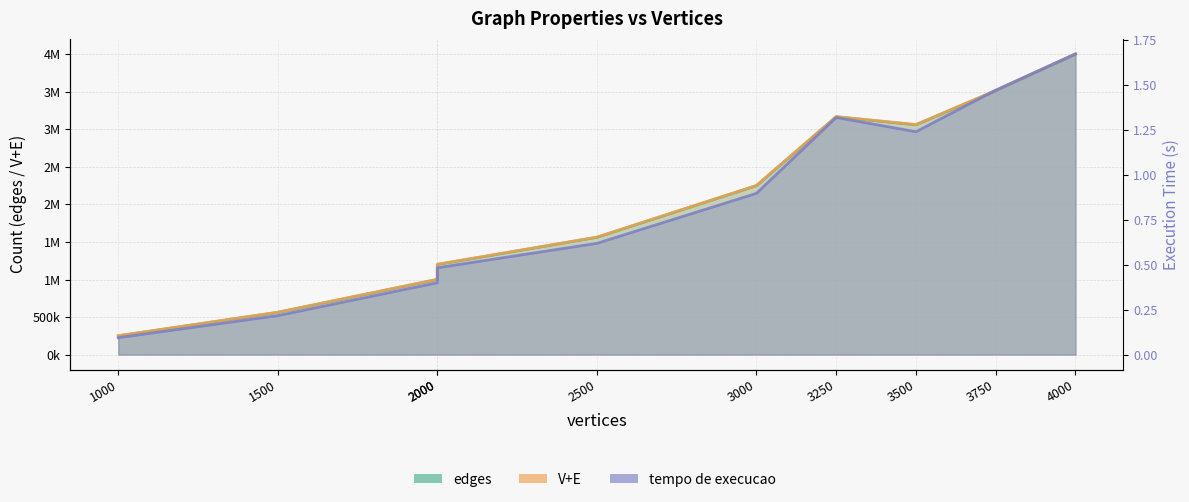

List the labels in order of edges value, smallest first.

1000, 1500, 2000, 2000, 2500, 3000, 3500, 3250, 3750, 4000